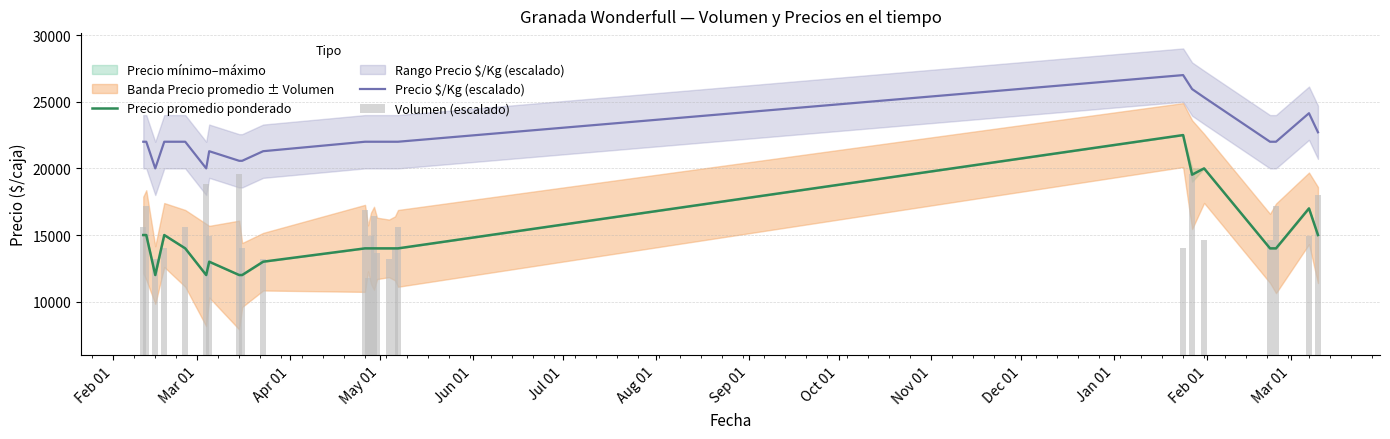

True or false: Precio $/Kg (escalado) and Precio promedio ponderado cross at least once.

False